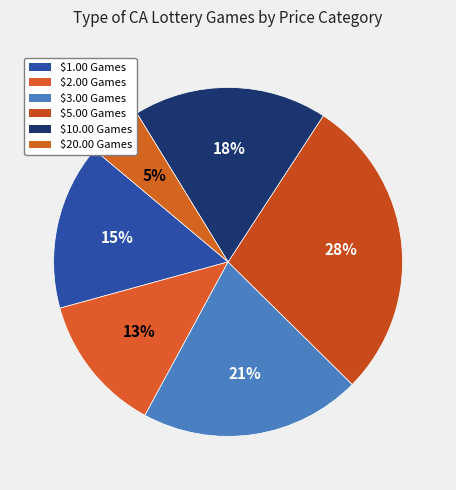

To the nearest percent, what is the difference between the largest and smallest slice percentages?

23%